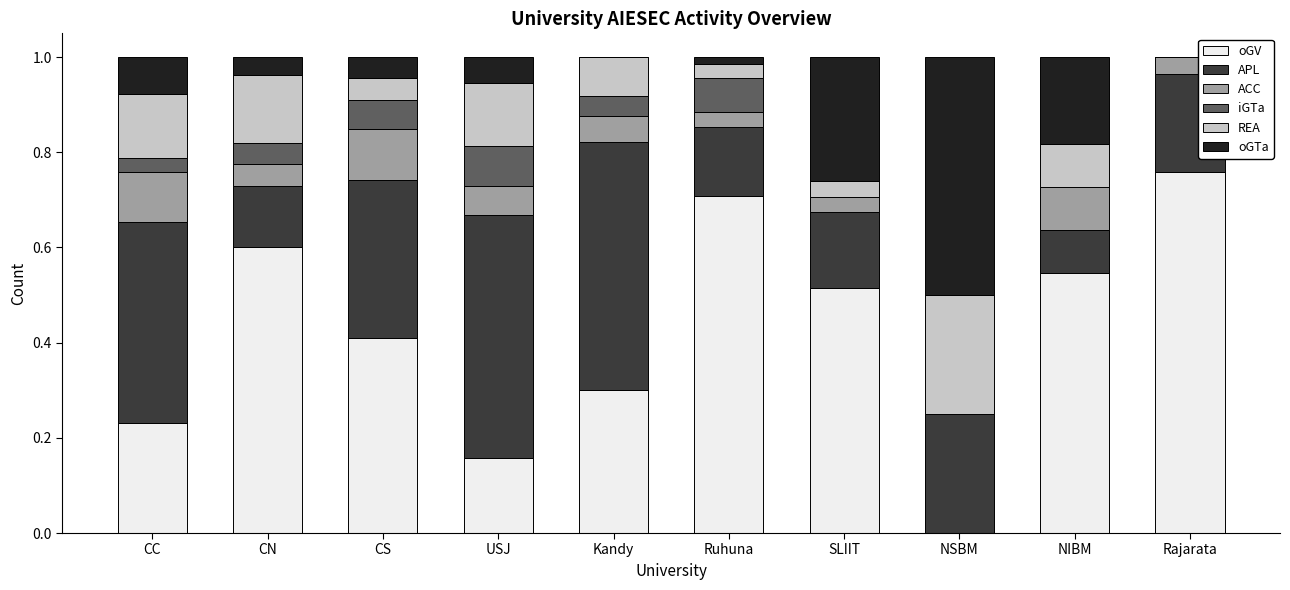

What are all the series names shown in the legend?

oGV, APL, ACC, iGTa, REA, oGTa